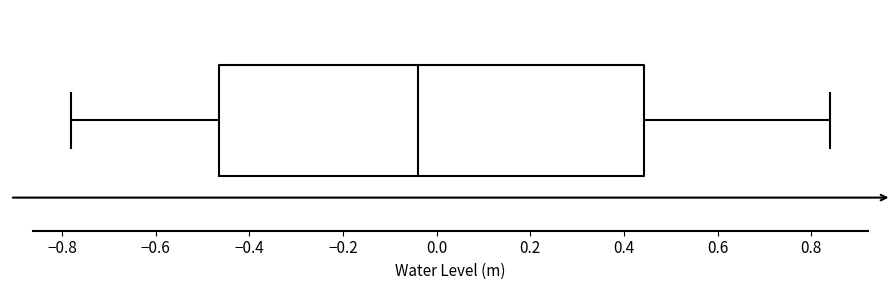

Read this box plot against the x-axis: the position of the median line, the range covered by the box, and the ends of both whiskers. The values are not printed on the chart, so give them approximately, as read against the axis.

median -0.04, box -0.46 to 0.44, whiskers -0.78 to 0.84